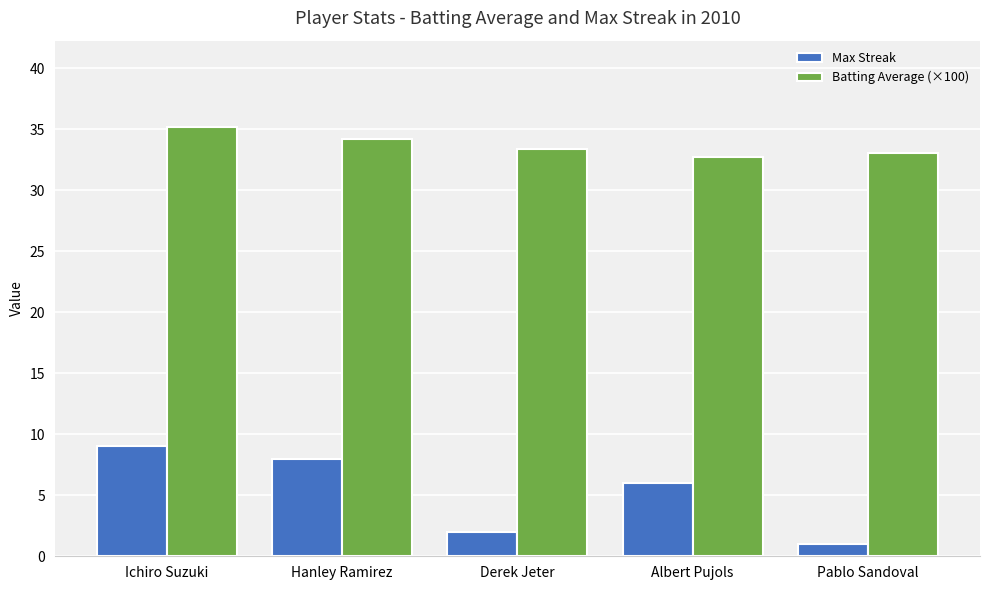

The Max Streak series shows 4.3 at Hanley Ramirez. True or false?

False